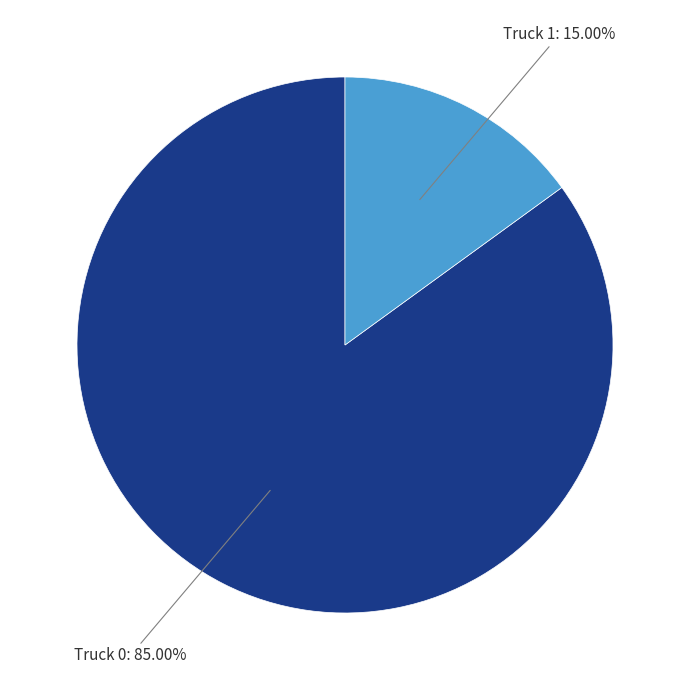

Is there a majority slice in this chart?

Yes